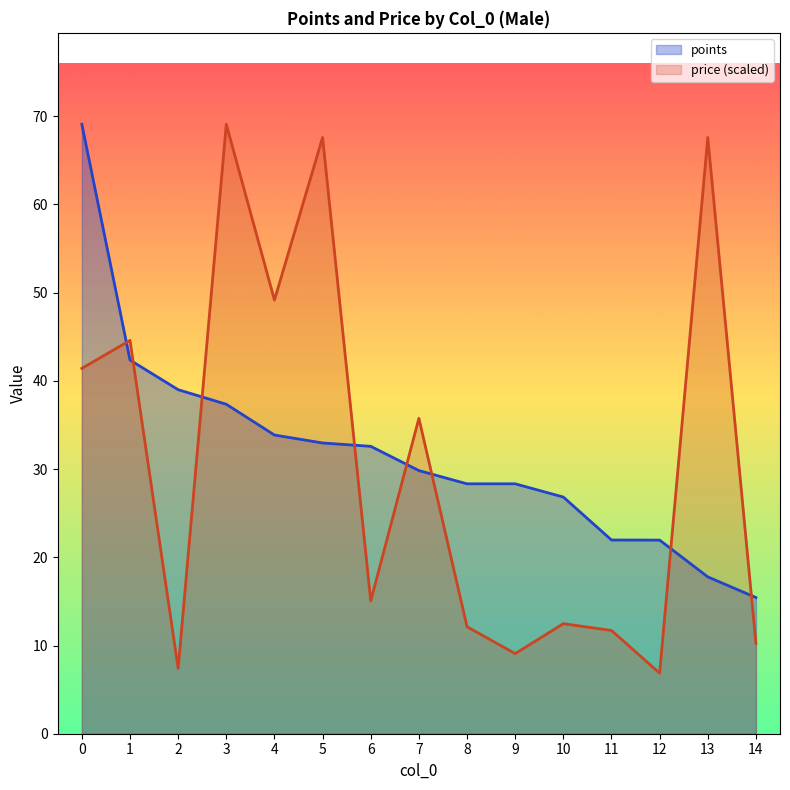

Rank the categories by points value from lowest to highest.

14, 13, 12, 11, 10, 8, 9, 7, 6, 5, 4, 3, 2, 1, 0